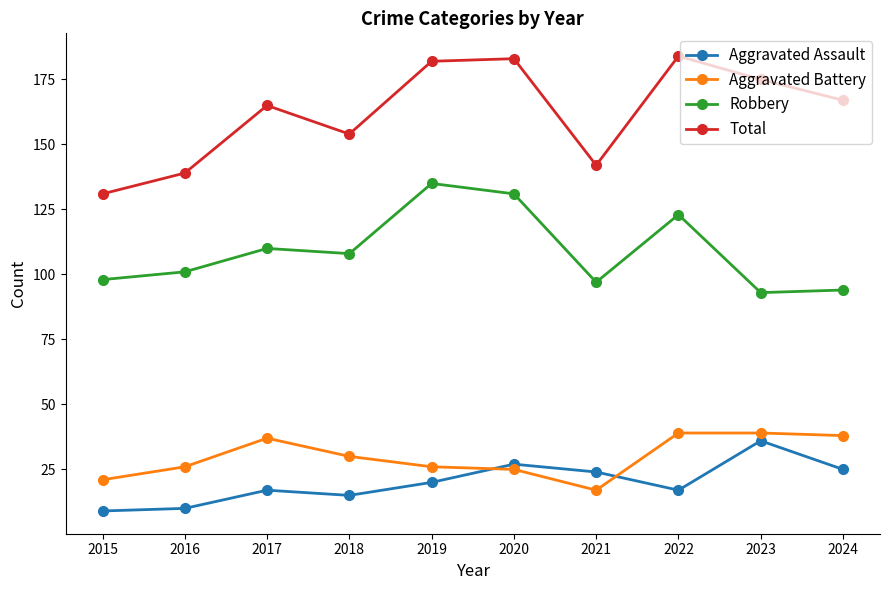

What is the value of the Aggravated Assault point at the 2nd from the left?

10